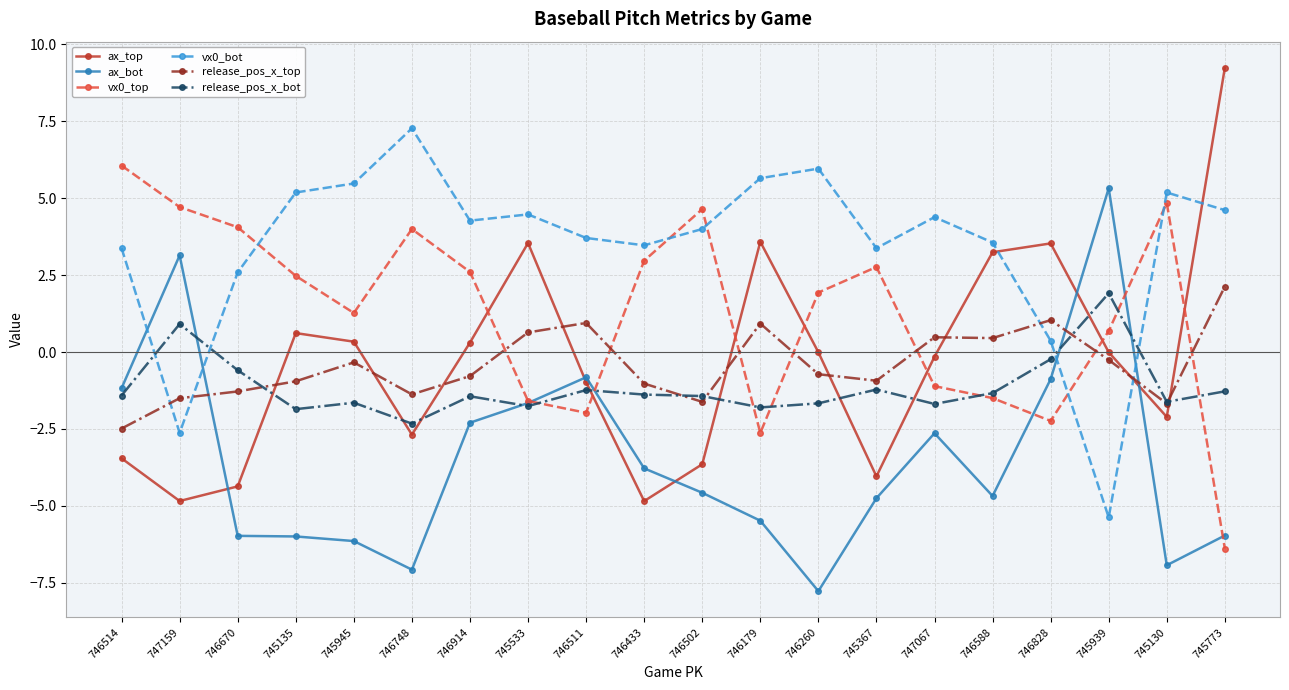

What is the difference between the maximum and minimum values in the vx0_top series?

12.4